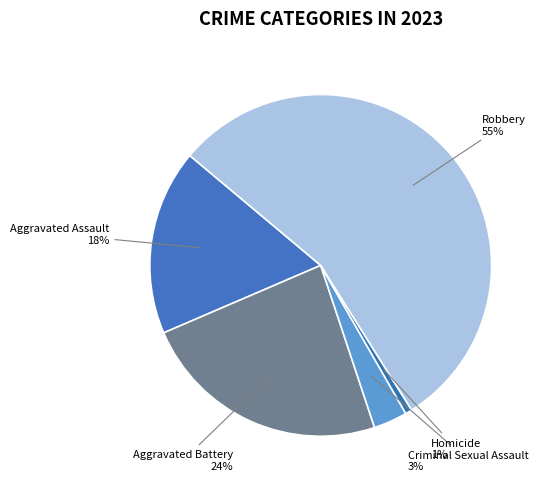

Rank the categories by value from highest to lowest.

Robbery, Aggravated Battery, Aggravated Assault, Criminal Sexual Assault, Homicide